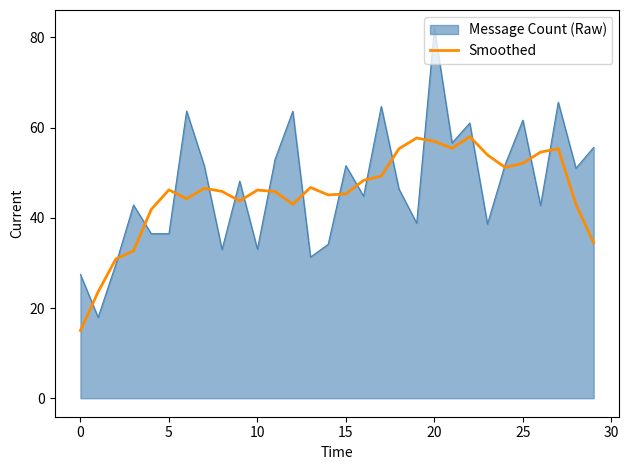

Rank the series by their maximum value, from lowest to highest.

Smoothed, Message Count (Raw)